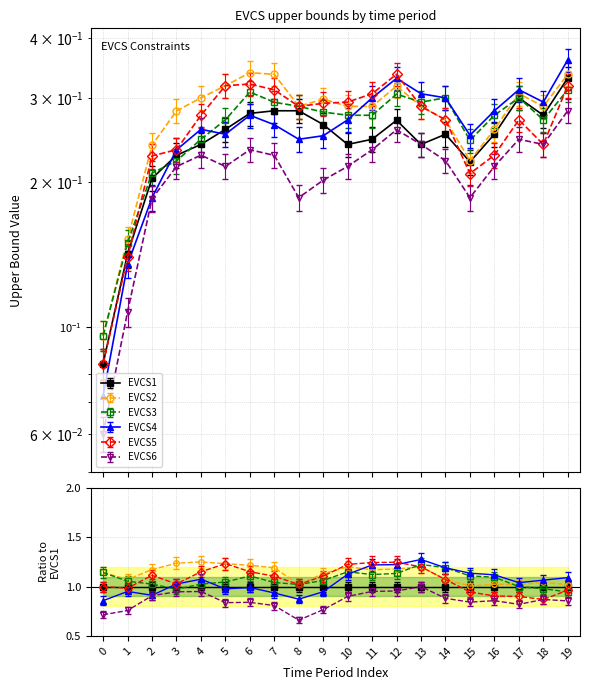

Reading left to right, what are all the values shown in this chart?

EVCS1_upper: 0.1	0.1	0.2	0.2	0.2	0.3	0.3	0.3	0.3	0.3	0.2	0.2	0.3	0.2	0.3	0.2	0.3	0.3	0.3	0.3
EVCS2_upper: 0.1	0.2	0.2	0.3	0.3	0.3	0.3	0.3	0.3	0.3	0.3	0.3	0.3	0.3	0.3	0.2	0.3	0.3	0.3	0.3
EVCS3_upper: 0.1	0.1	0.2	0.2	0.2	0.3	0.3	0.3	0.3	0.3	0.3	0.3	0.3	0.3	0.3	0.2	0.3	0.3	0.3	0.3
EVCS4_upper: 0.1	0.1	0.2	0.2	0.3	0.3	0.3	0.3	0.2	0.3	0.3	0.3	0.3	0.3	0.3	0.3	0.3	0.3	0.3	0.4
EVCS5_upper: 0.1	0.1	0.2	0.2	0.3	0.3	0.3	0.3	0.3	0.3	0.3	0.3	0.3	0.3	0.3	0.2	0.2	0.3	0.2	0.3
EVCS6_upper: 0.1	0.1	0.2	0.2	0.2	0.2	0.2	0.2	0.2	0.2	0.2	0.2	0.3	0.2	0.2	0.2	0.2	0.2	0.2	0.3